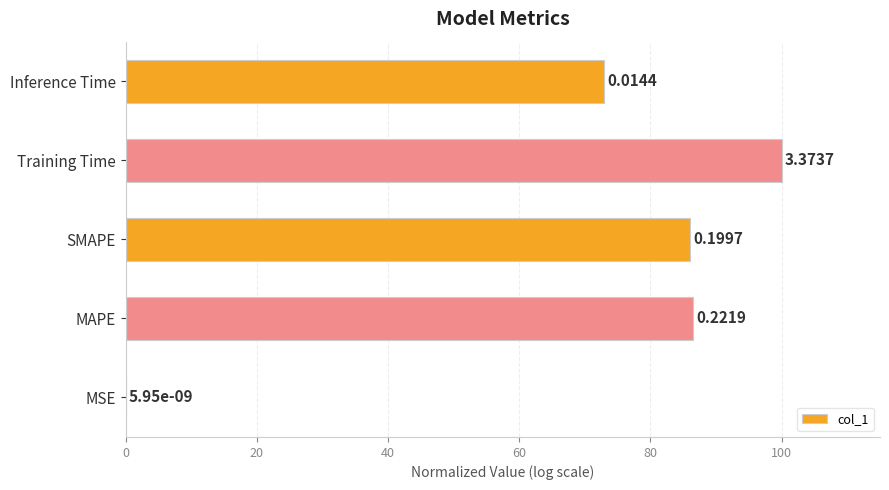

What is the difference between the second highest and second lowest values?

13.6